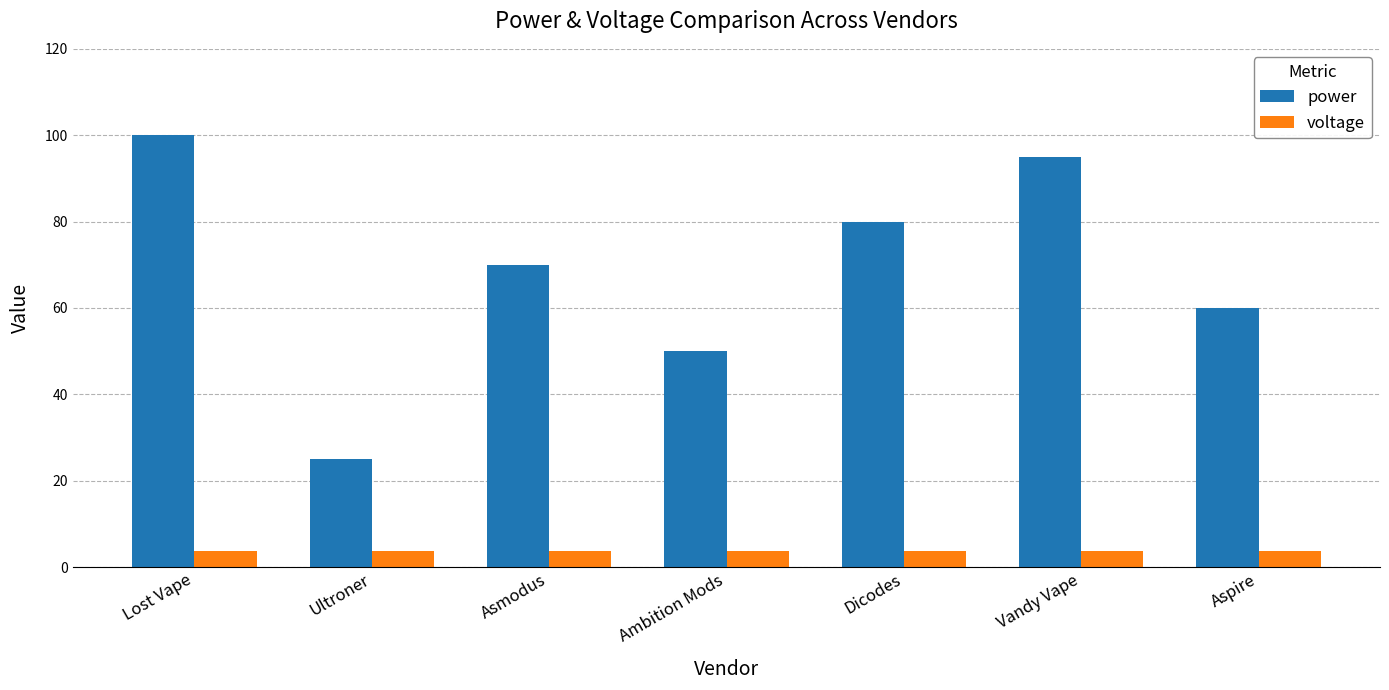

The value of voltage at Ambition Mods is 3.7. True or false?

True